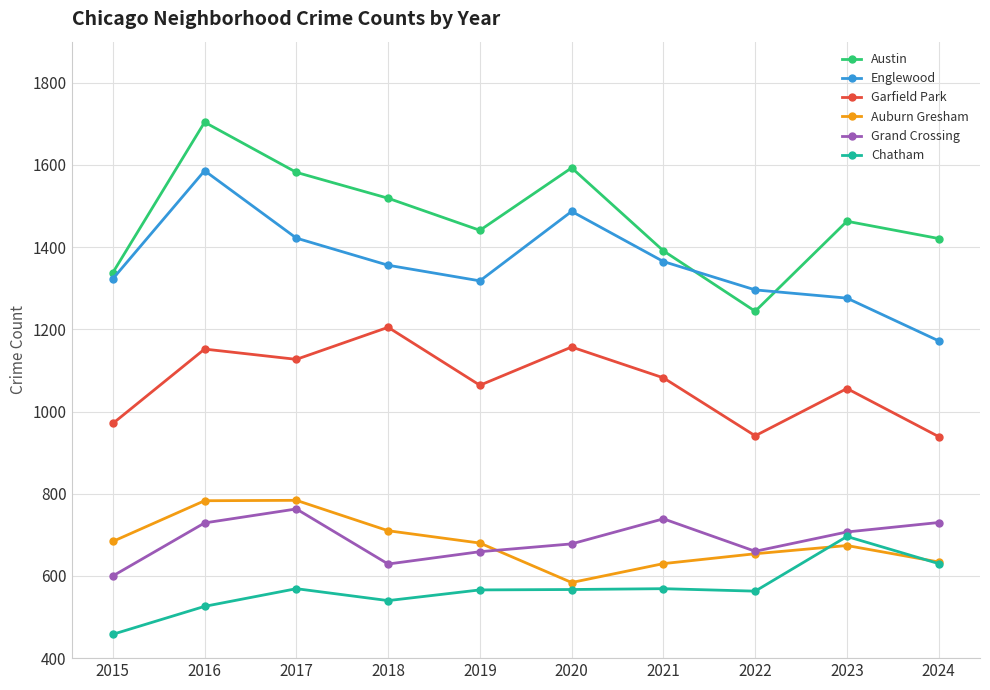

What is the total value across all series at 2019?

5728